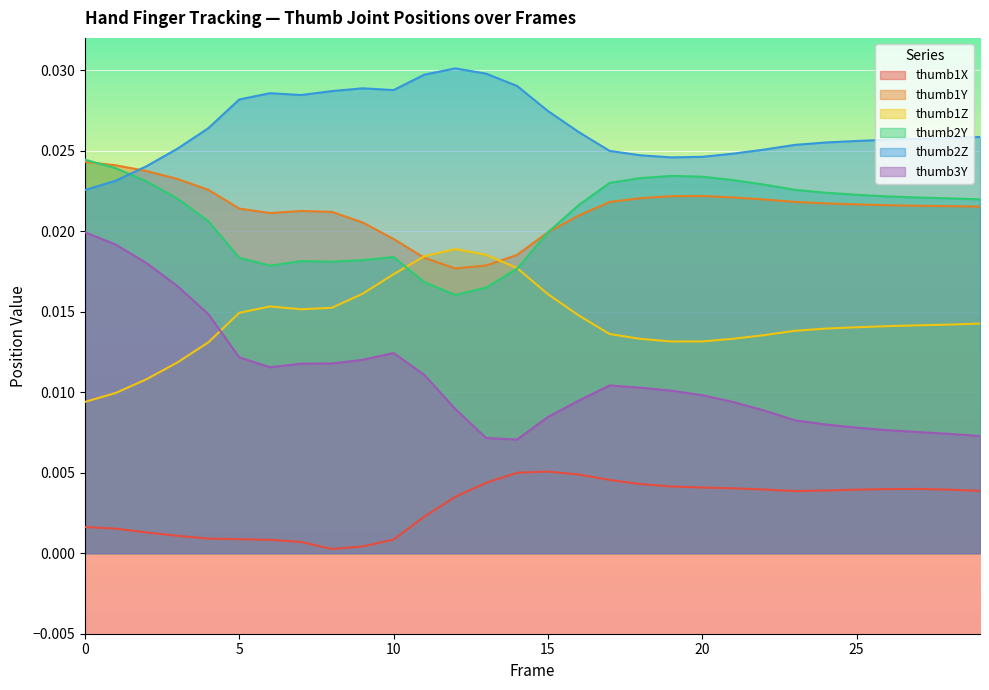

Does the chart display data point markers on the line(s)?

No